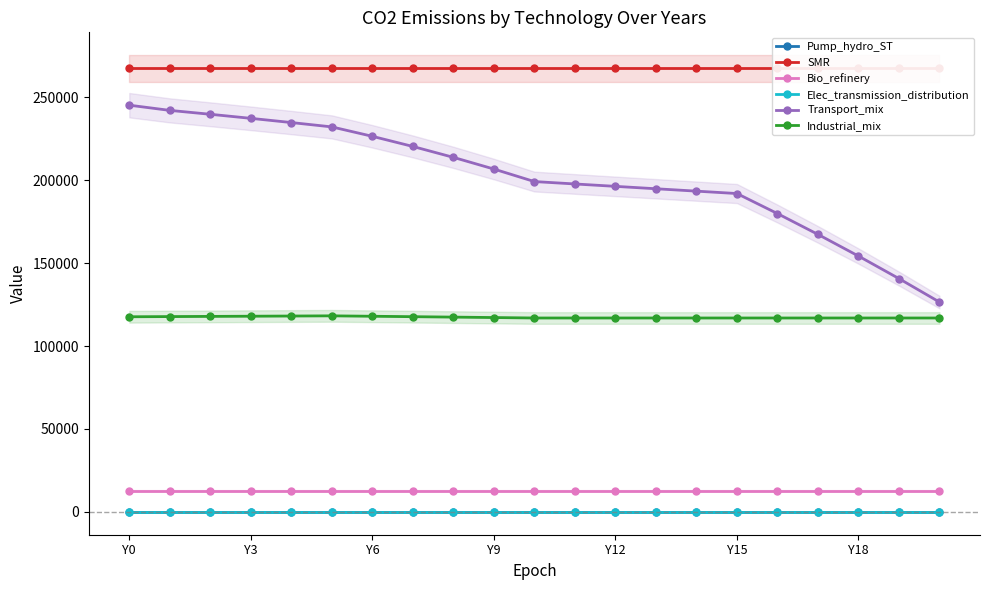

Which has a higher value, Y12 or 15?

Y12